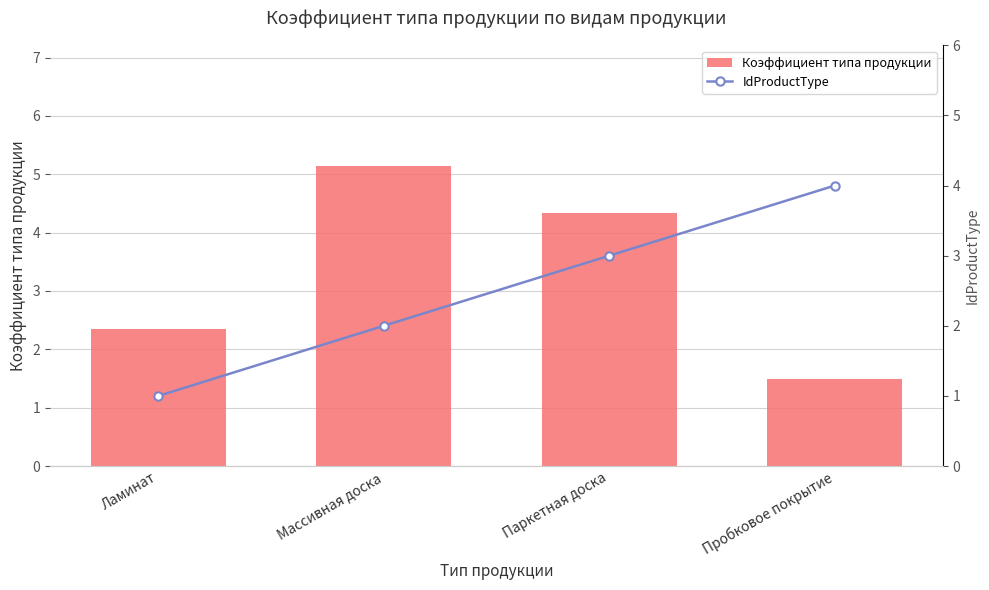

What is the value of the IdProductType bar at the 1st from the left?

1.0